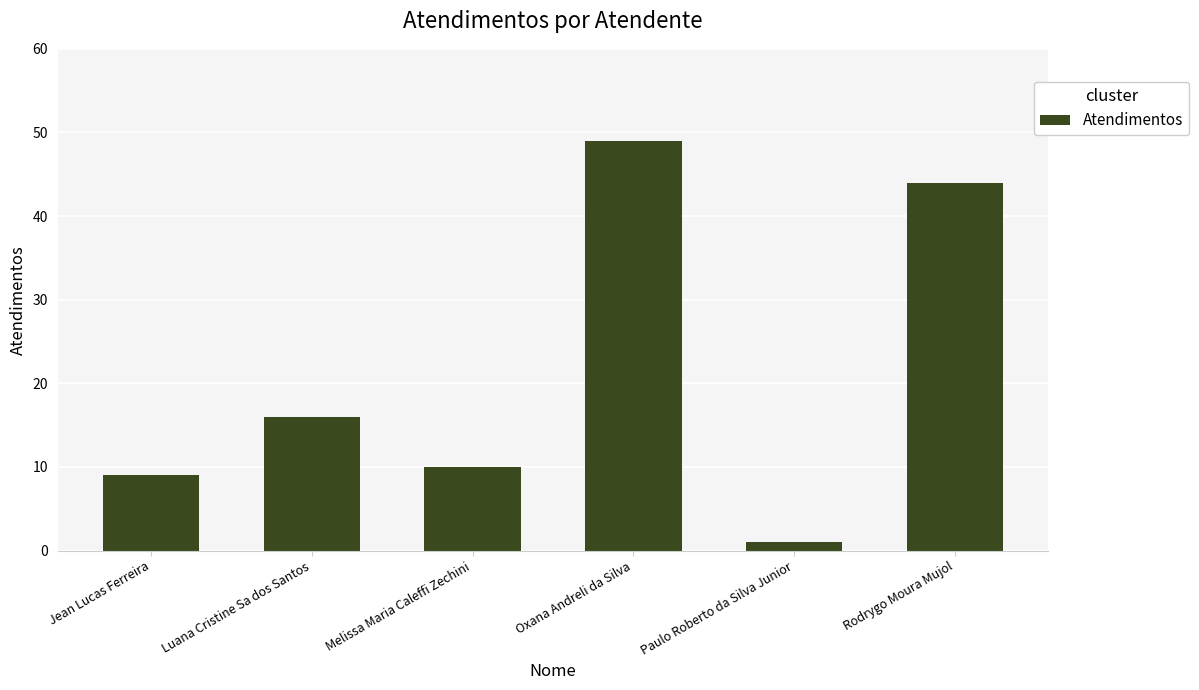

What is the smallest value displayed?

1